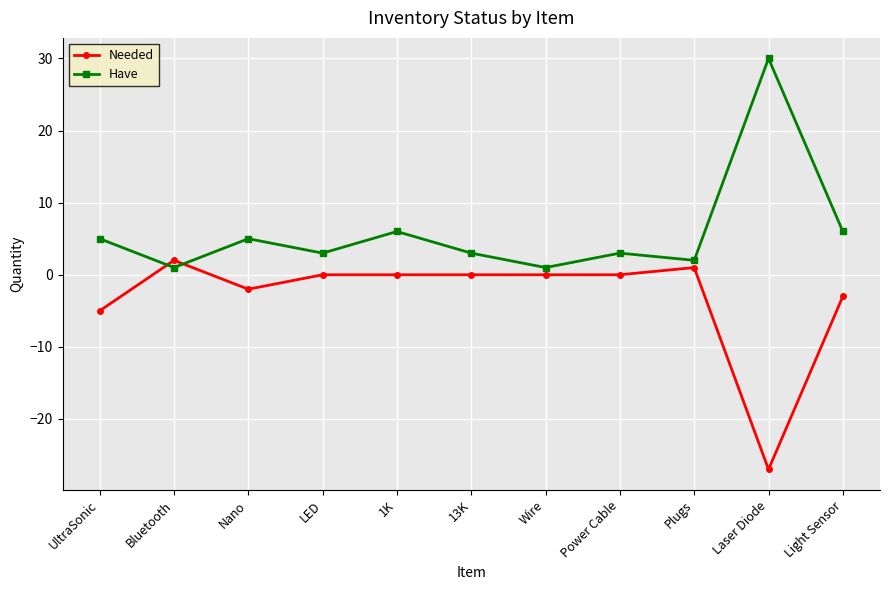

Count the number of data series in this chart.

2